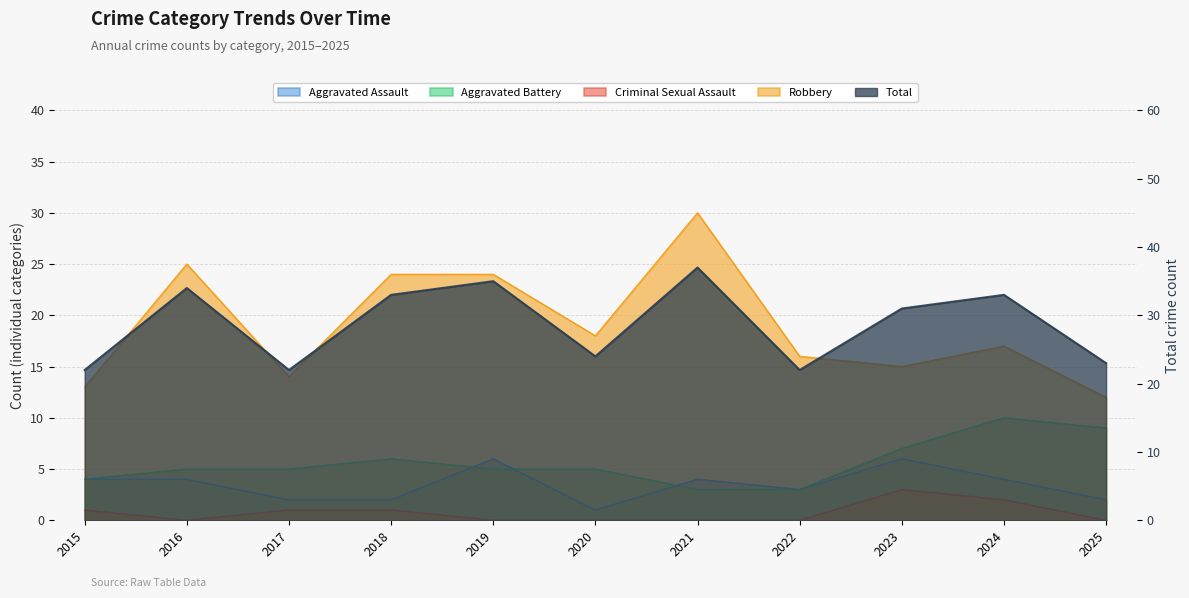

Reading left to right, extract all data points from this chart.

Aggravated Assault: 4	4	2	2	6	1	4	3	6	4	2
Aggravated Battery: 4	5	5	6	5	5	3	3	7	10	9
Criminal Sexual Assault: 1	0	1	1	0	0	0	0	3	2	0
Robbery: 13	25	14	24	24	18	30	16	15	17	12
Total: 22	34	22	33	35	24	37	22	31	33	23